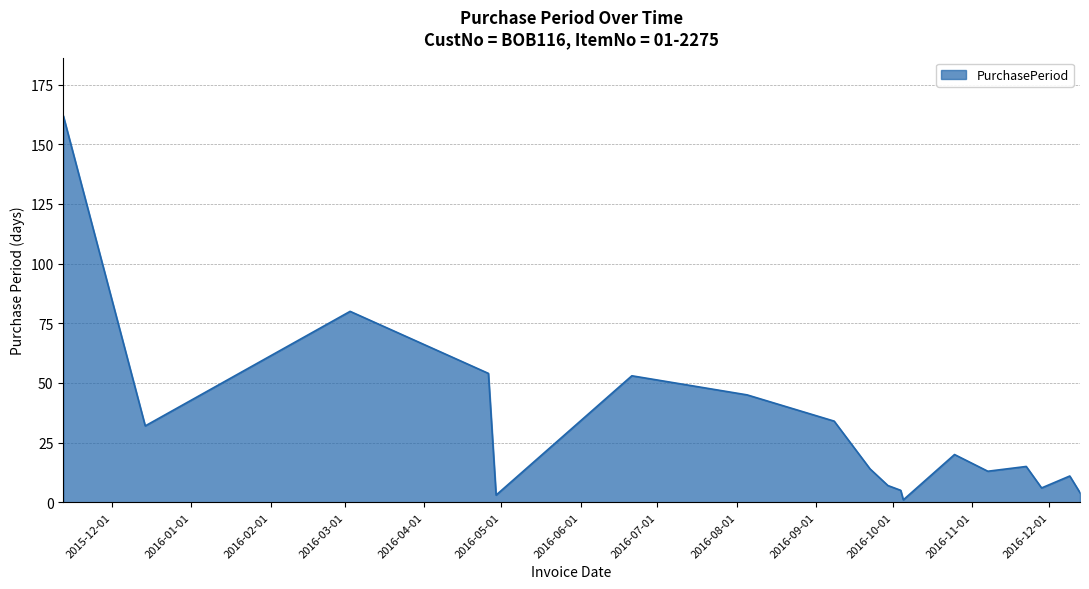

What is the greatest value displayed?

162